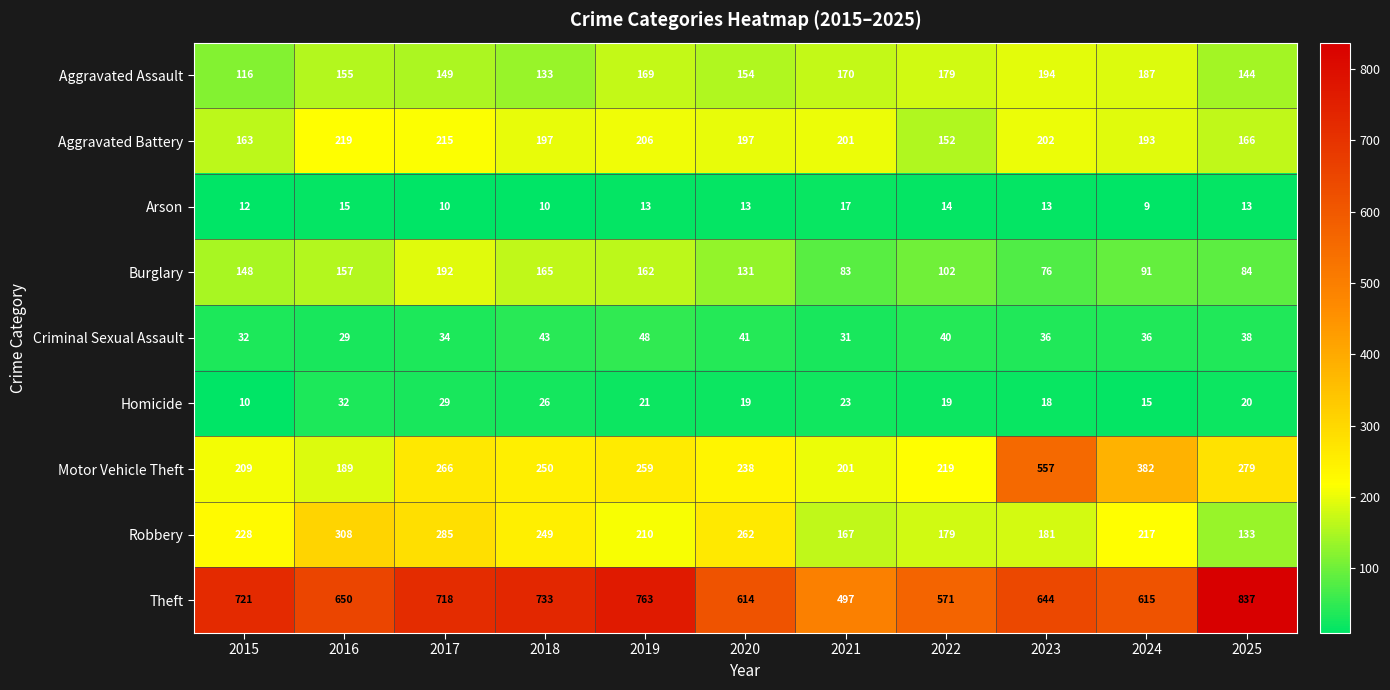

At which label does Criminal Sexual Assault first exceed 36?

2018